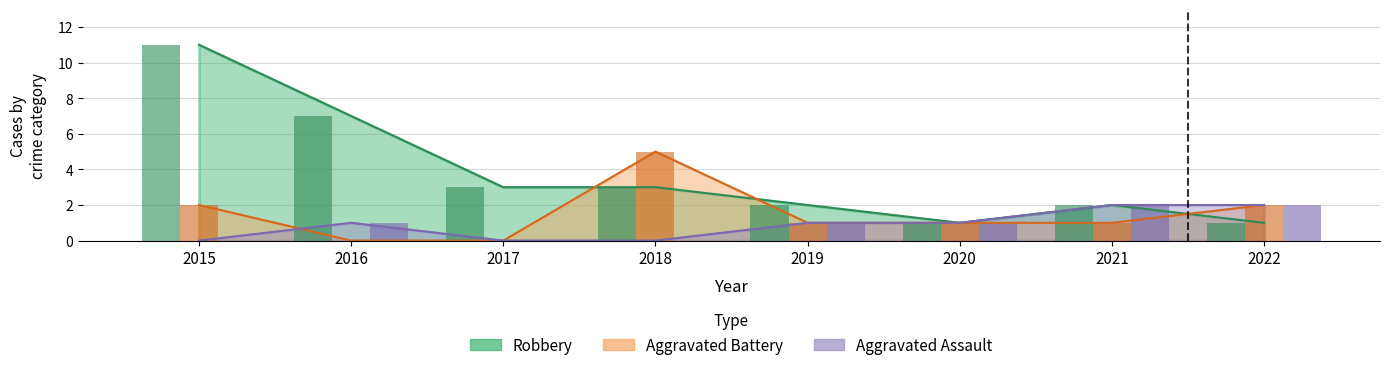

Reading left to right, list all the values displayed in this chart.

Aggravated Assault: 2015=0	2016=1	2017=0	2018=0	2019=1	2020=1	2021=2	2022=2
Aggravated Battery: 2015=2	2016=0	2017=0	2018=5	2019=1	2020=1	2021=1	2022=2
Robbery: 2015=11	2016=7	2017=3	2018=3	2019=2	2020=1	2021=2	2022=1